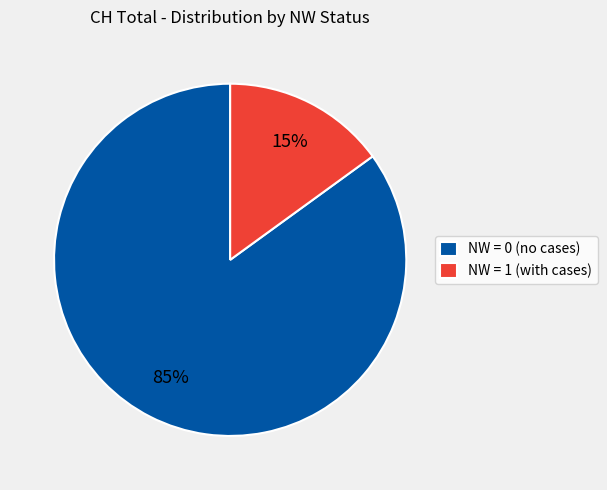

True or false: NW = 0 (no cases) accounts for 85% of the total.

True